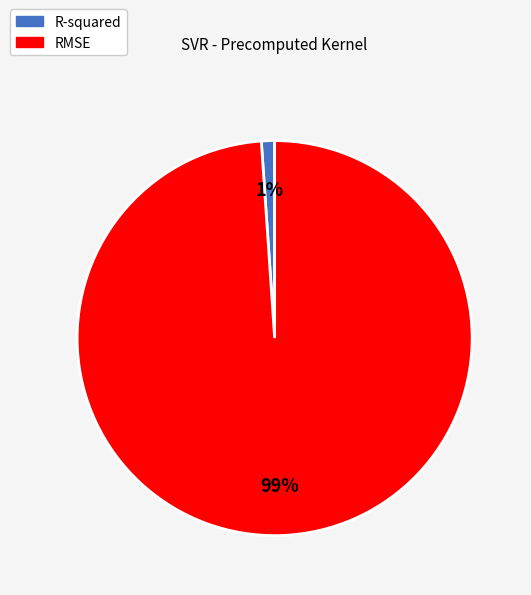

How many segments does this pie chart have?

2